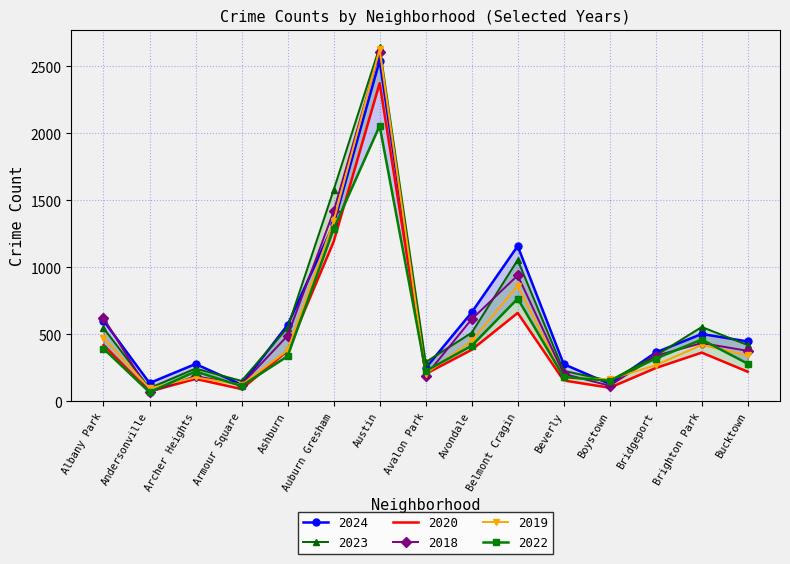

At which category is the sum across all series the highest?

Austin